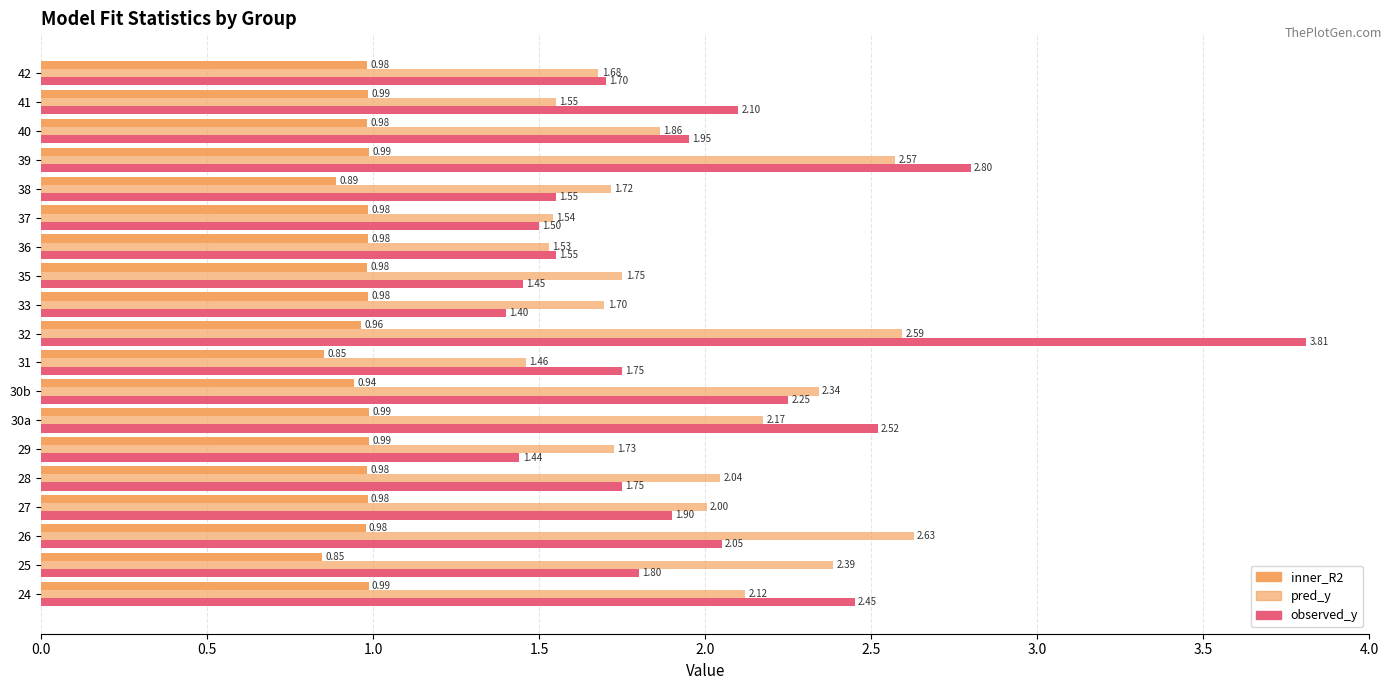

How many distinct data groups are displayed?

3